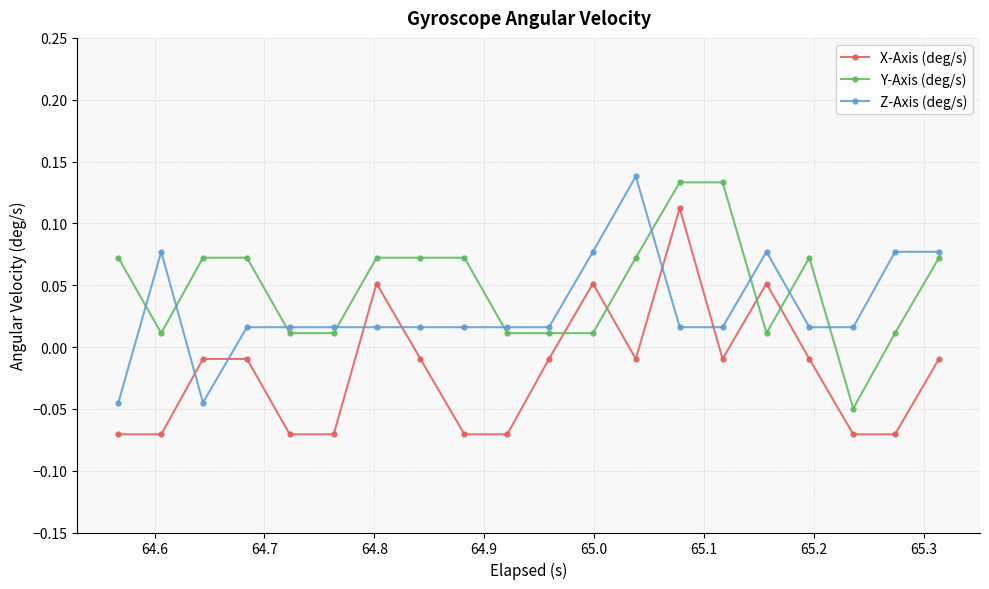

True or false: Y-Axis (deg/s) has more than 0 points higher than both neighbors.

True